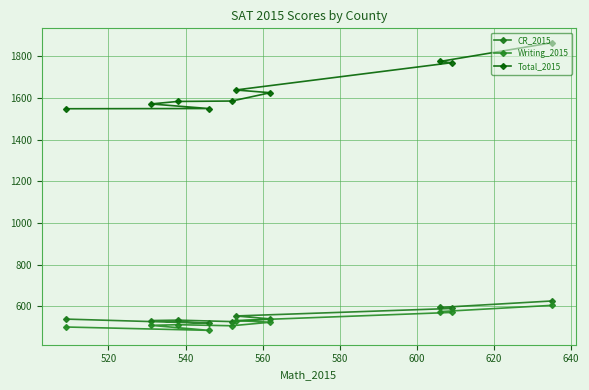

How many values in the Total_2015 series are below 1626?

5